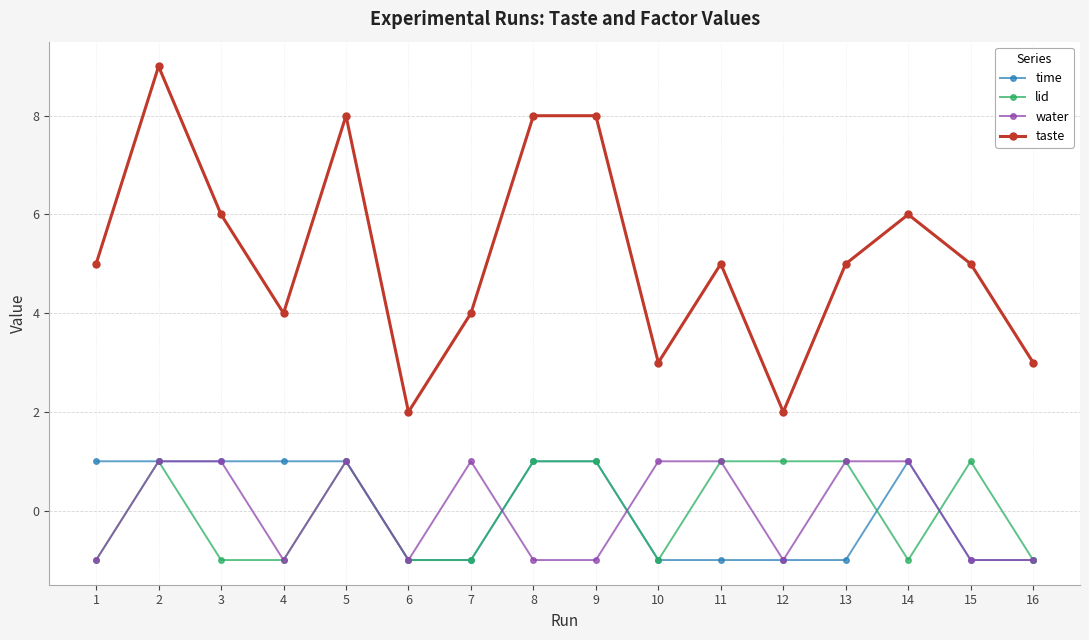

Which series has the largest range (max minus min)?

taste